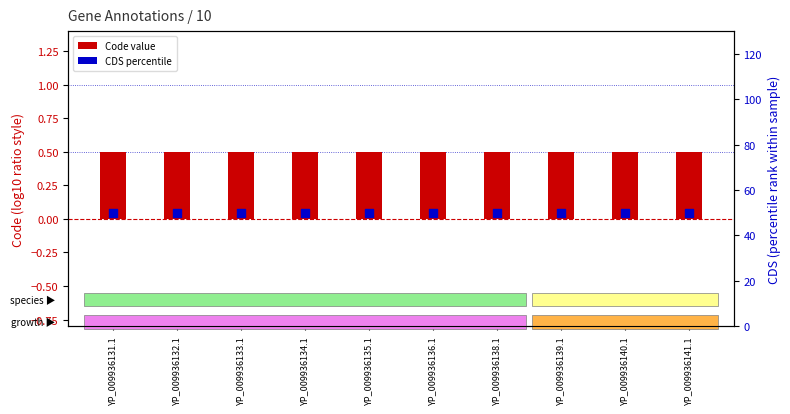

Which series reaches the minimum Y coordinate?

Code (shifted)